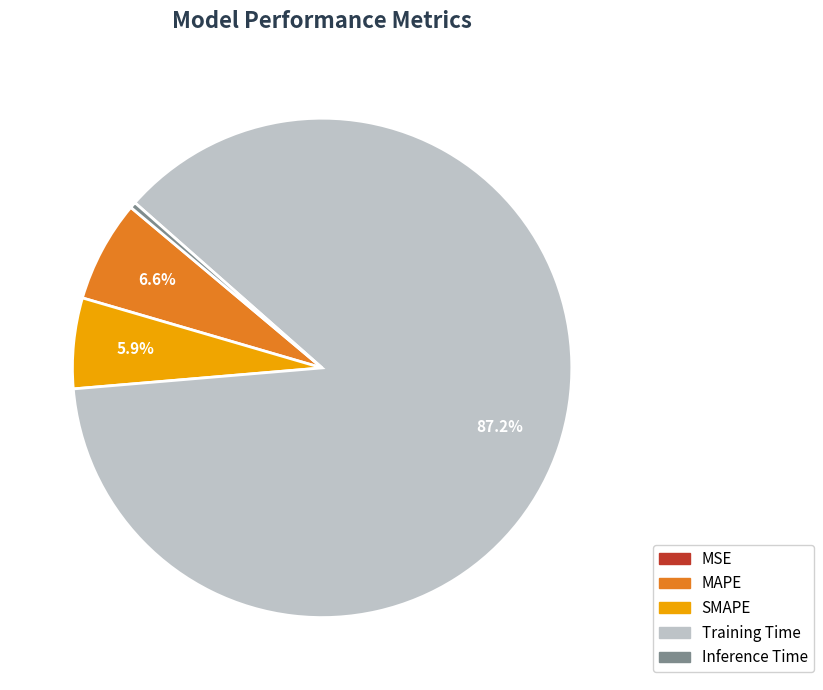

Which category has the biggest portion of the pie?

Training Time